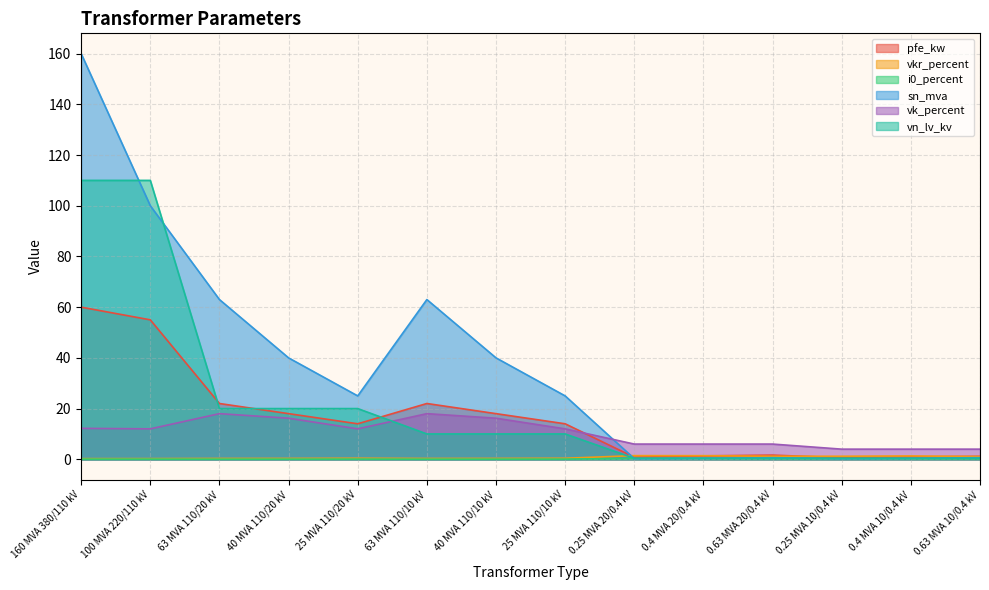

Is it true that vn_lv_kv equals 10.0 at 25 MVA 110/10 kV?

True